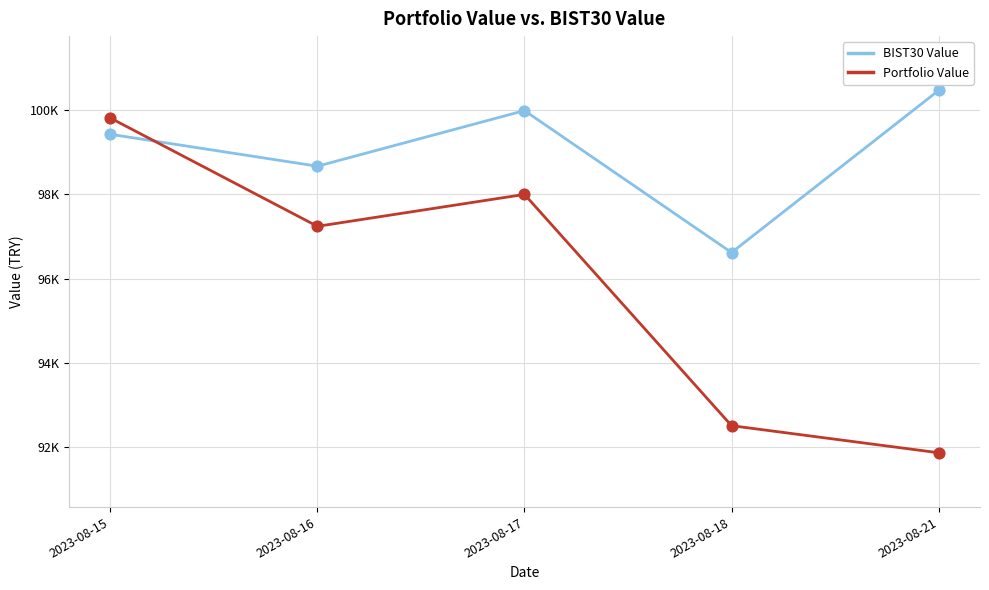

Is the value of Portfolio Value at 2023-08-21 greater than the value of BIST30 Value at 2023-08-21?

No